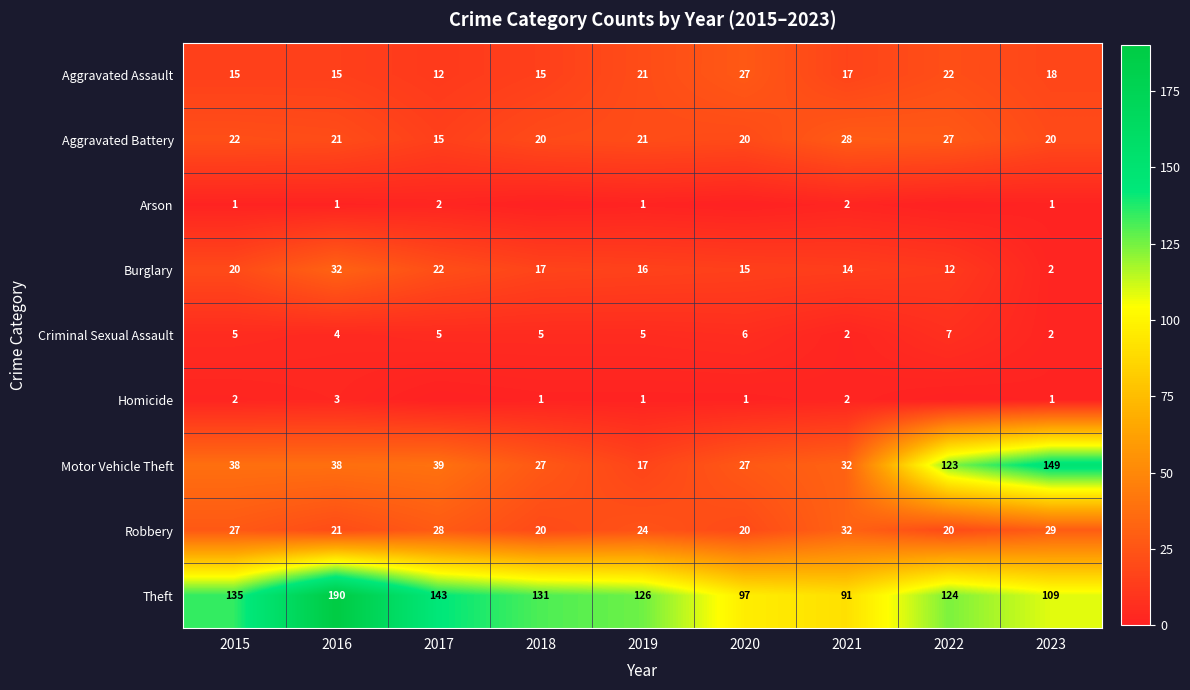

List the labels in order of Aggravated Assault value, smallest first.

2017, 2015, 2016, 2018, 2021, 2023, 2019, 2022, 2020